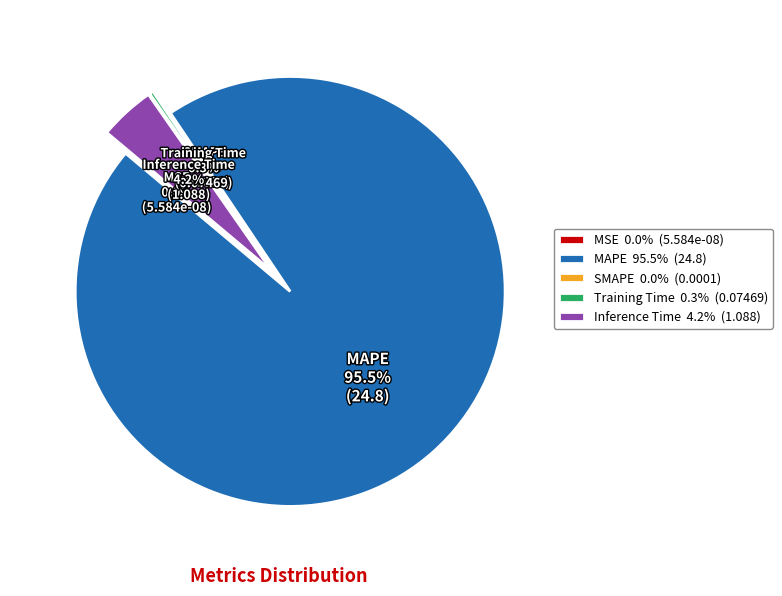

The MAPE slice represents 99% of the pie. True or false?

False